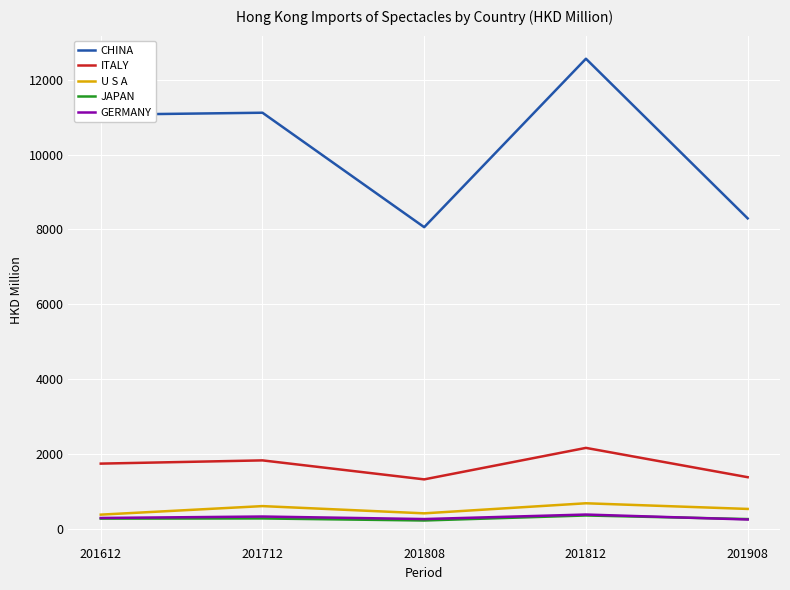

True or false: ITALY has more than 0 interior local peaks.

True